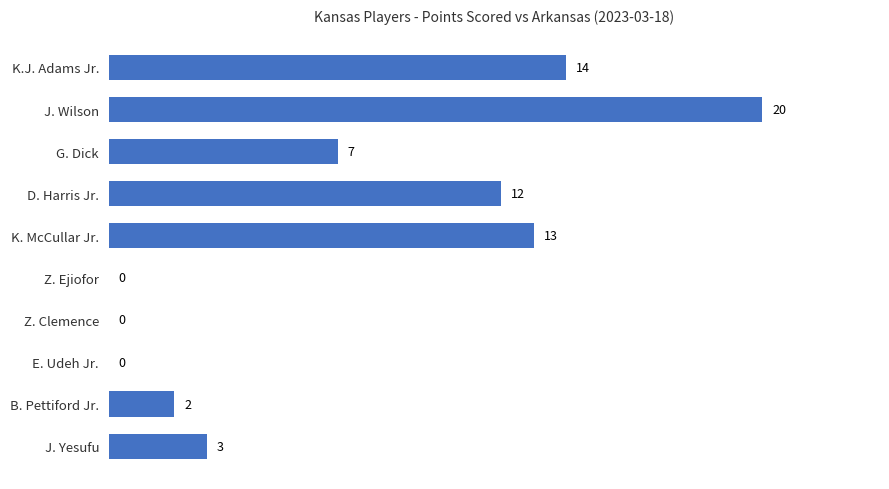

What is the approximate value at D. Harris Jr.?

12